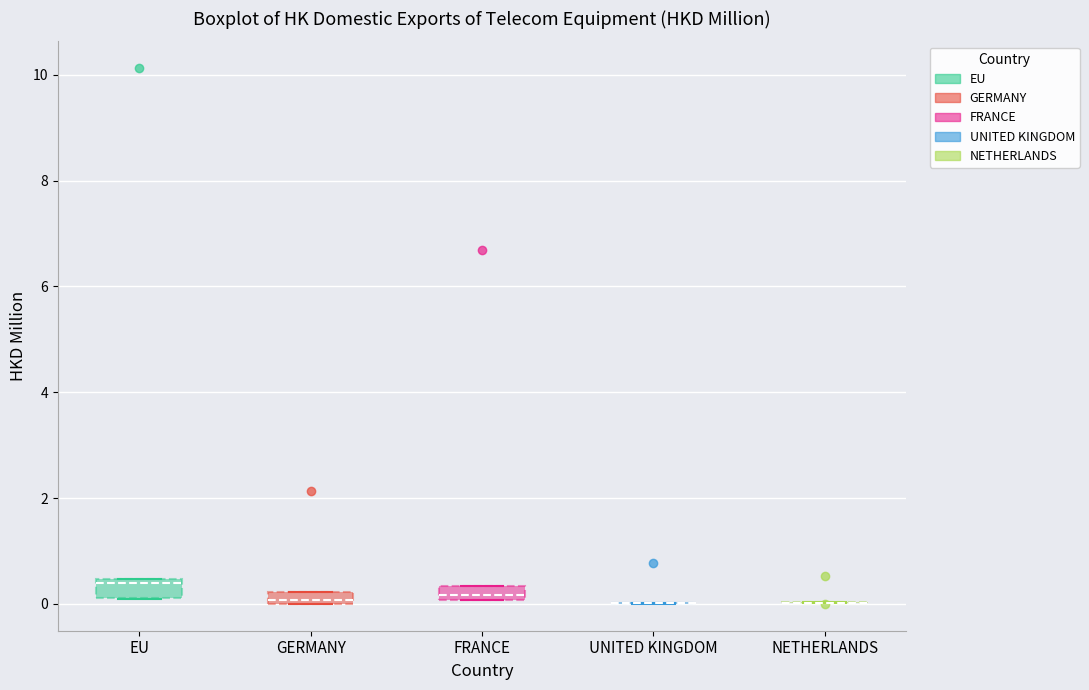

Where does the median line of the box for FRANCE sit on the y-axis? The values are not printed on the chart, so give them approximately, as read against the axis.

0.2